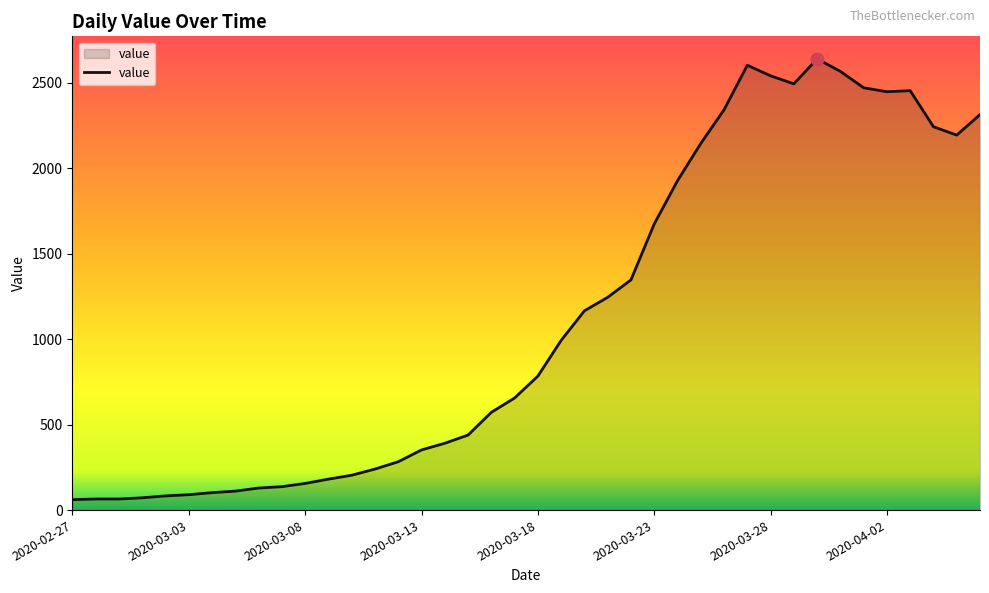

What is the maximum value shown in the chart?

2640